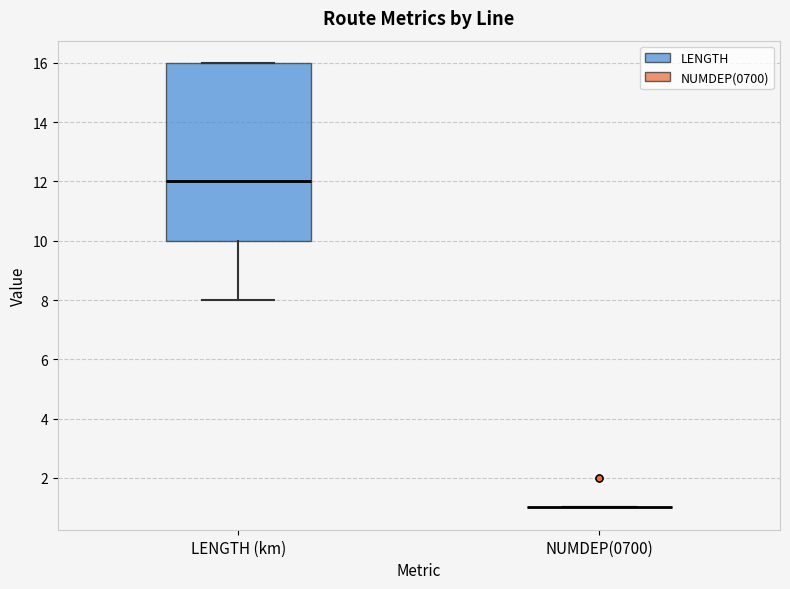

Where does the lower whisker of the box for LENGTH (km) end on the y-axis? The values are not printed on the chart, so give them approximately, as read against the axis.

8